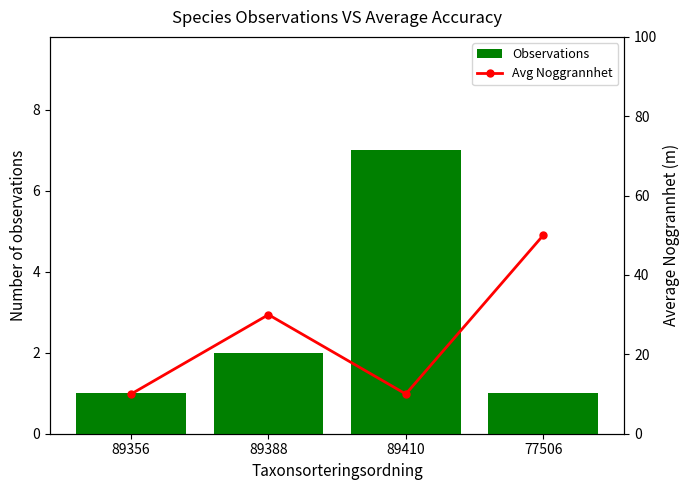

Where is Avg Noggrannhet nearest to the value 30?

89388